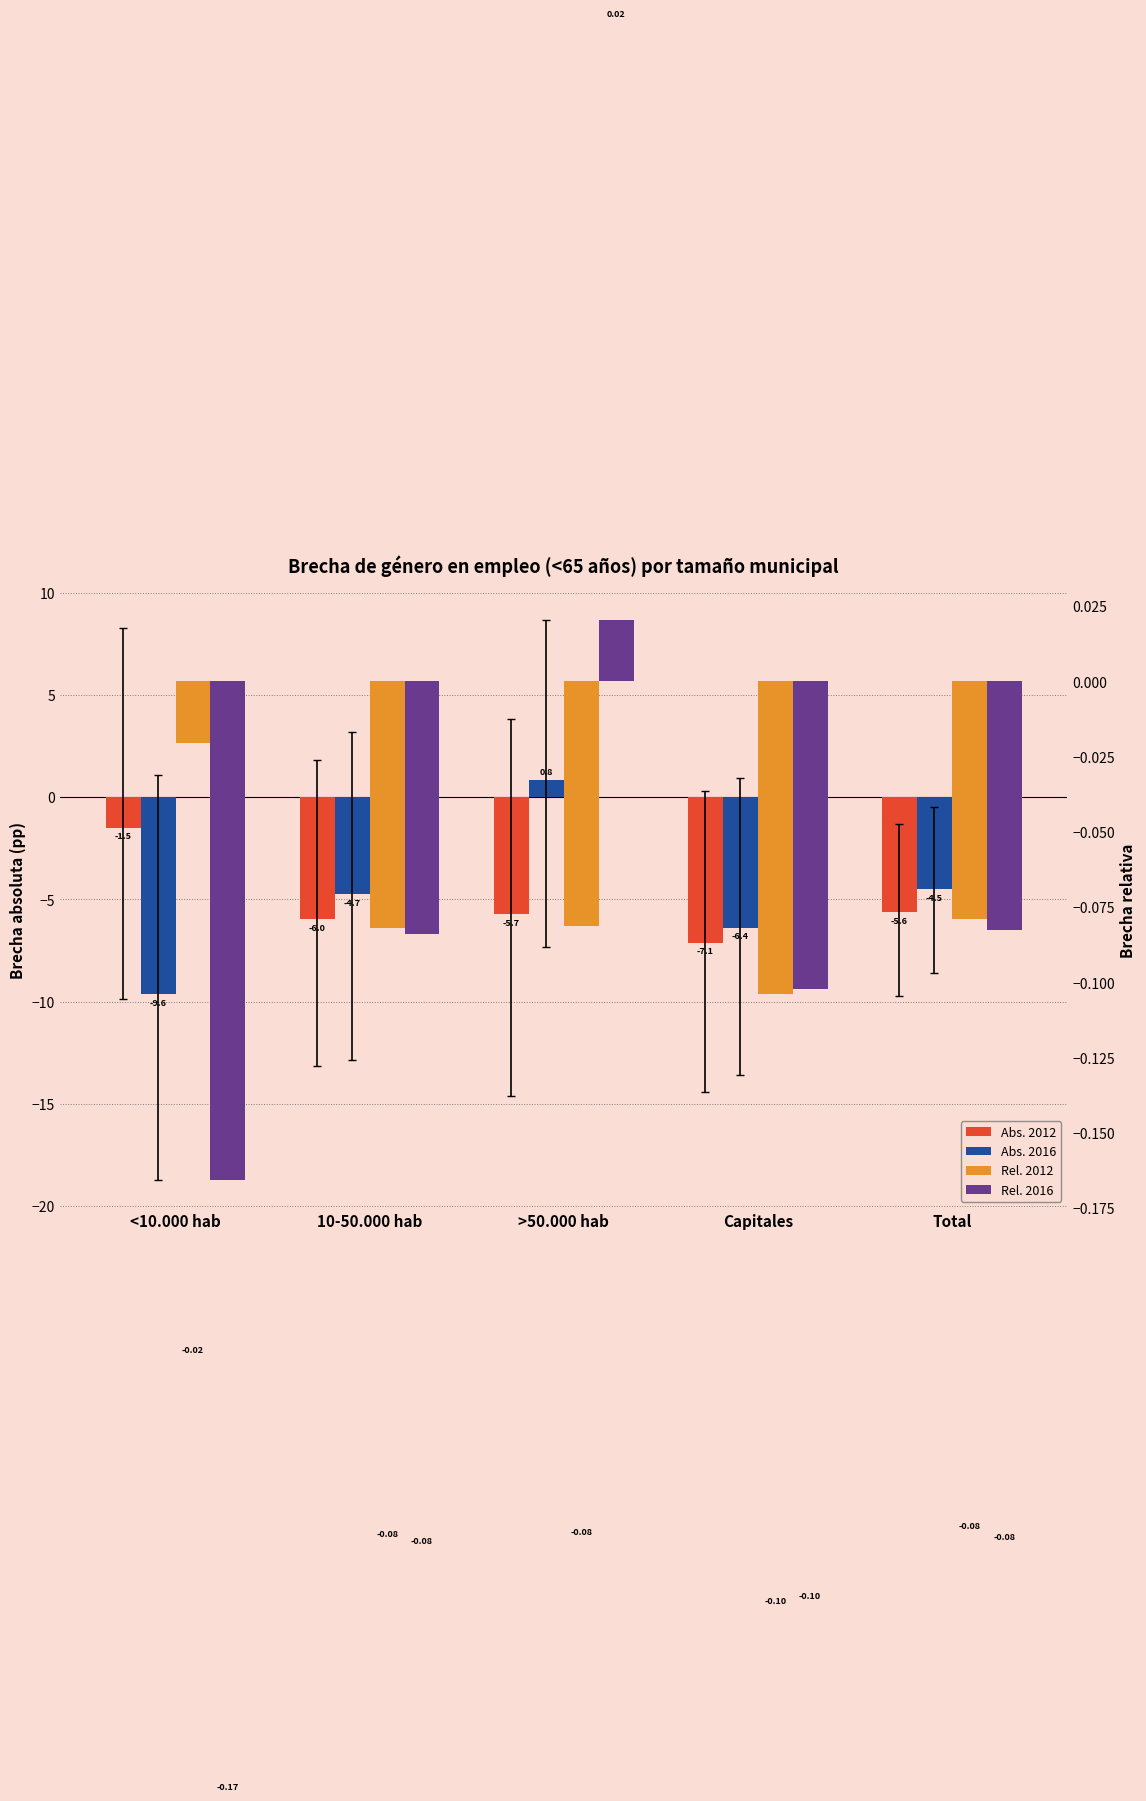

How many distinct data groups are displayed?

4